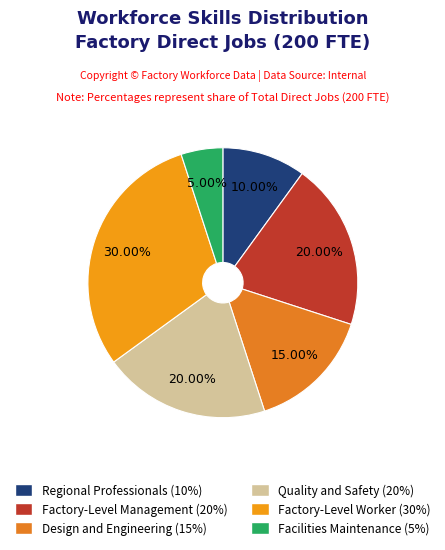

To the nearest percent, what is the average slice percentage?

17%